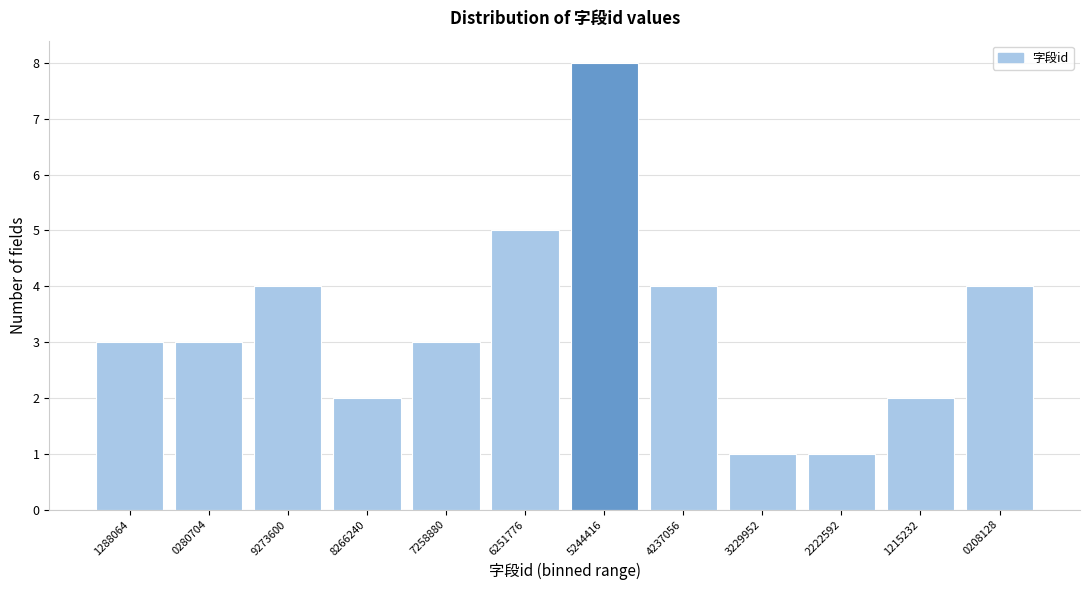

Reading left to right, list all the values displayed in this chart.

3	3	4	2	3	5	8	4	1	1	2	4